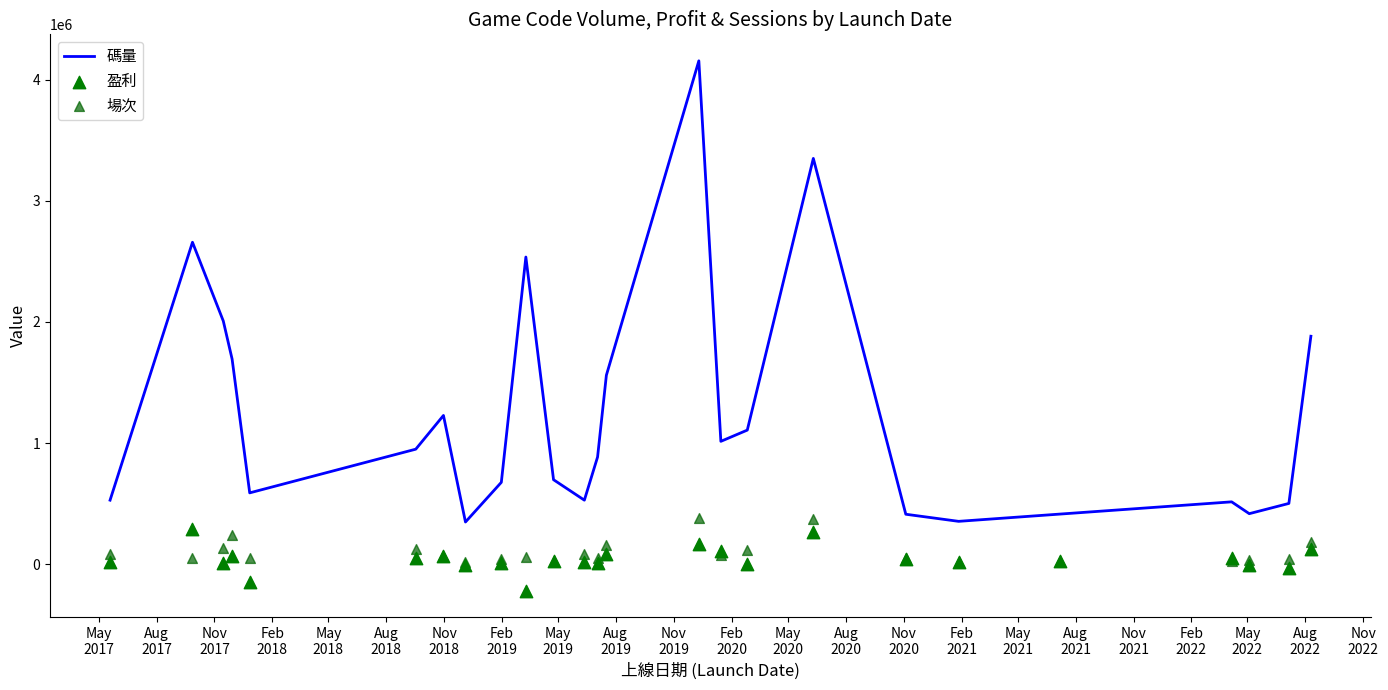

Which series contains the highest Y value?

碼量